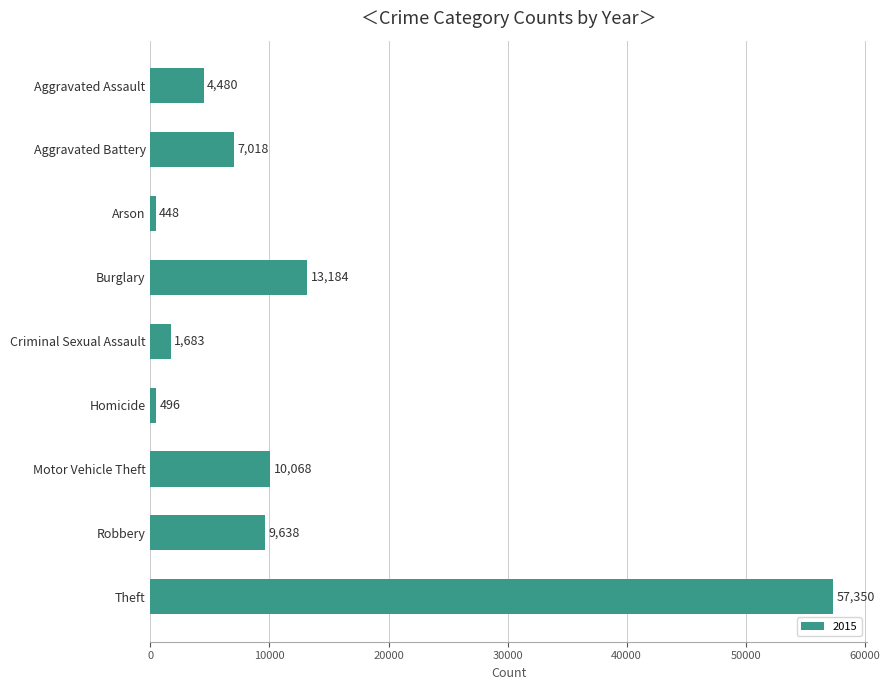

What is the sum of all values?

104365